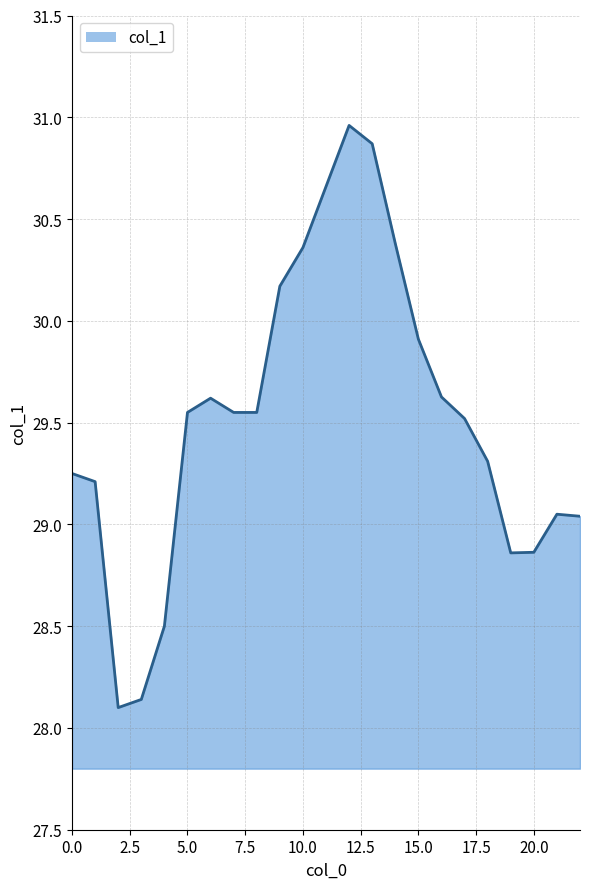

What is the average value?

29.5